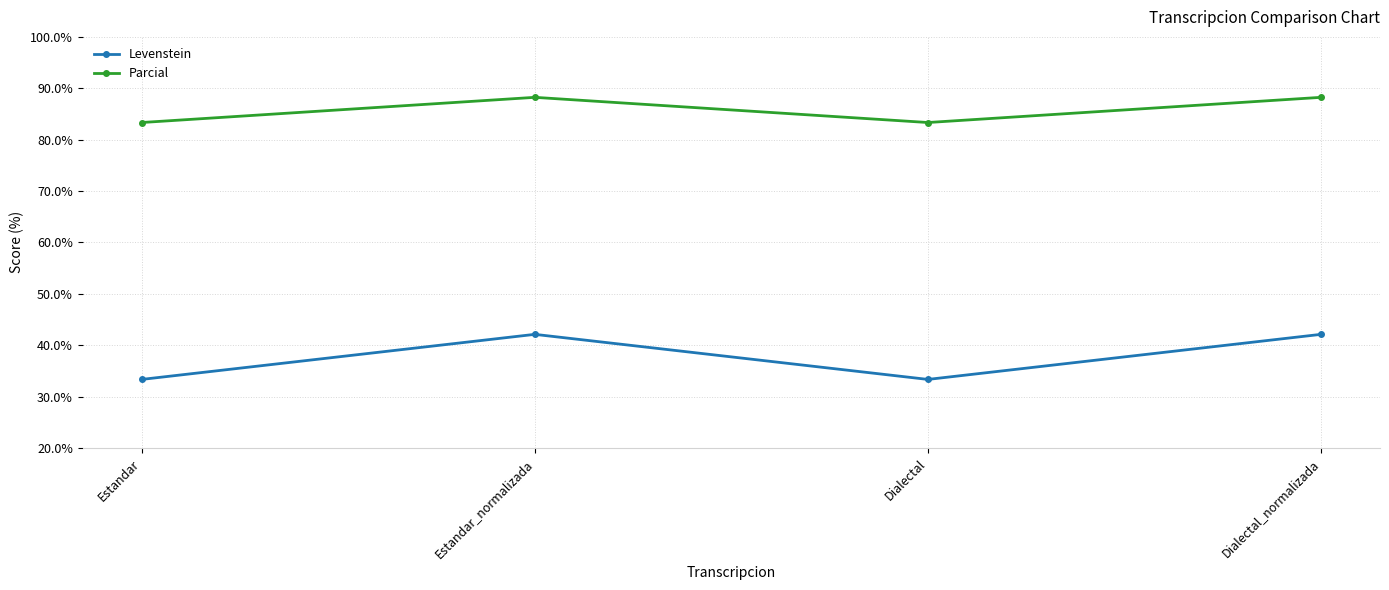

What is the minimum value for Parcial?

83.3